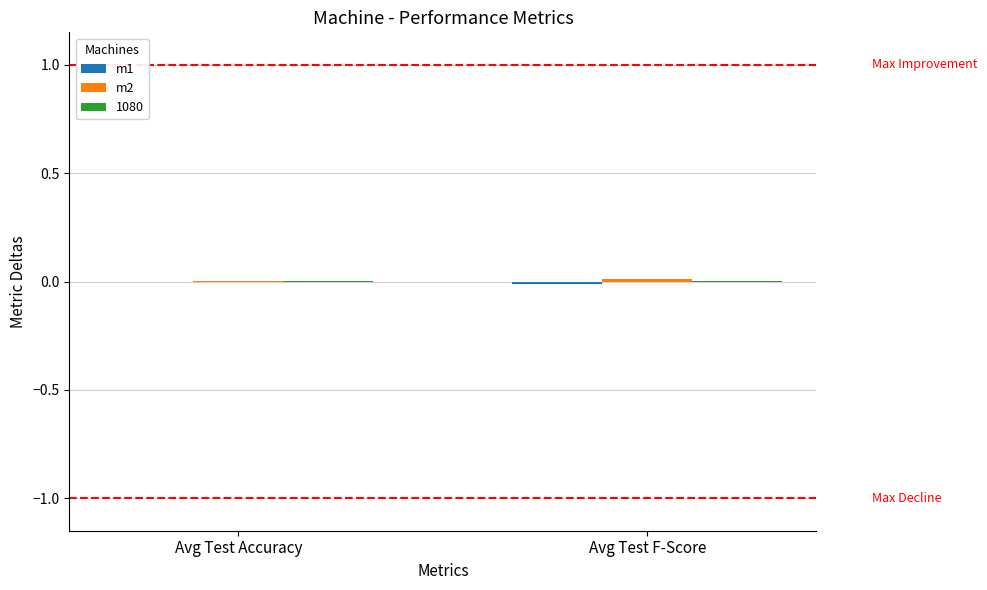

At which category is the sum across all series the highest?

Avg Test F-Score